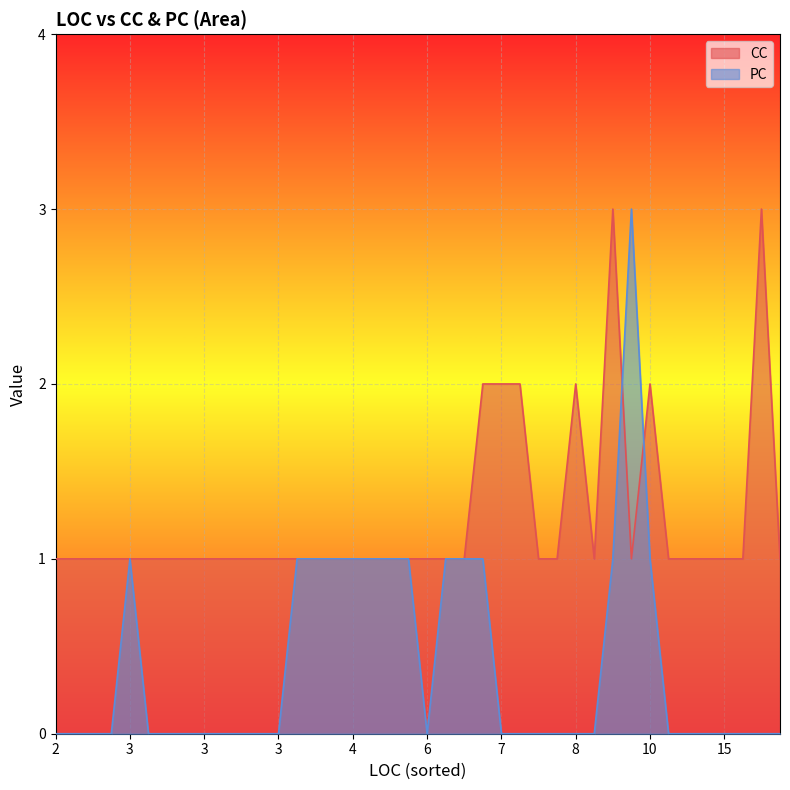

Which category has the highest value across all series?

25